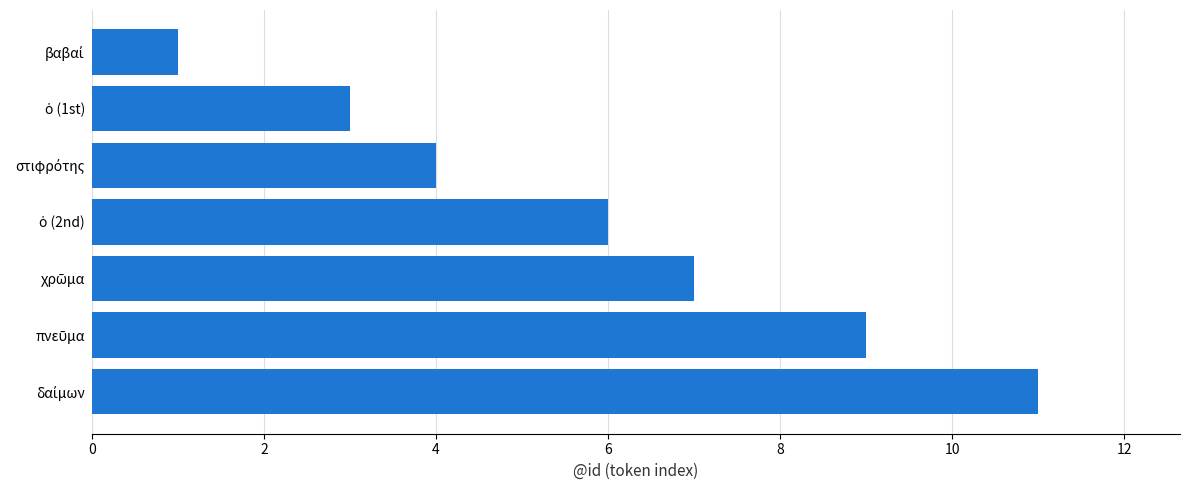

What is the greatest value displayed?

11